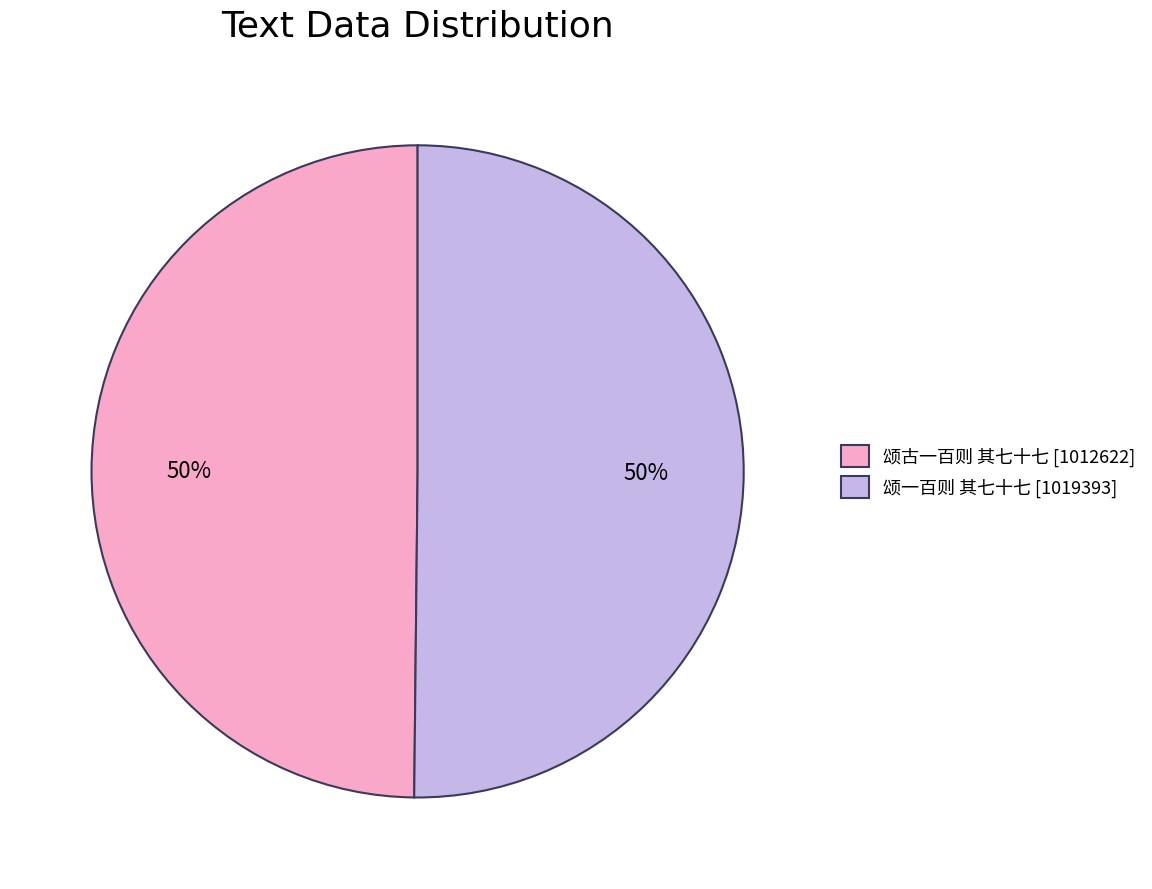

To the nearest percent, what is the combined percentage of 颂一百则 其七十七 and 颂古一百则 其七十七?

100%